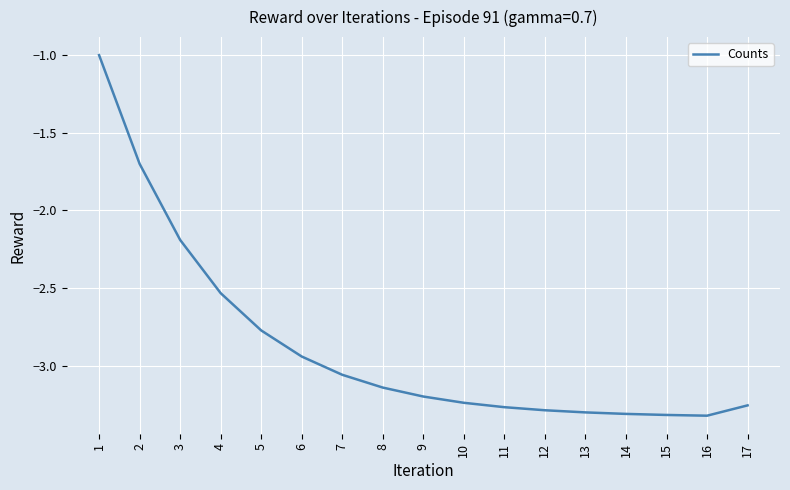

Between 4 and 16, which is larger?

4